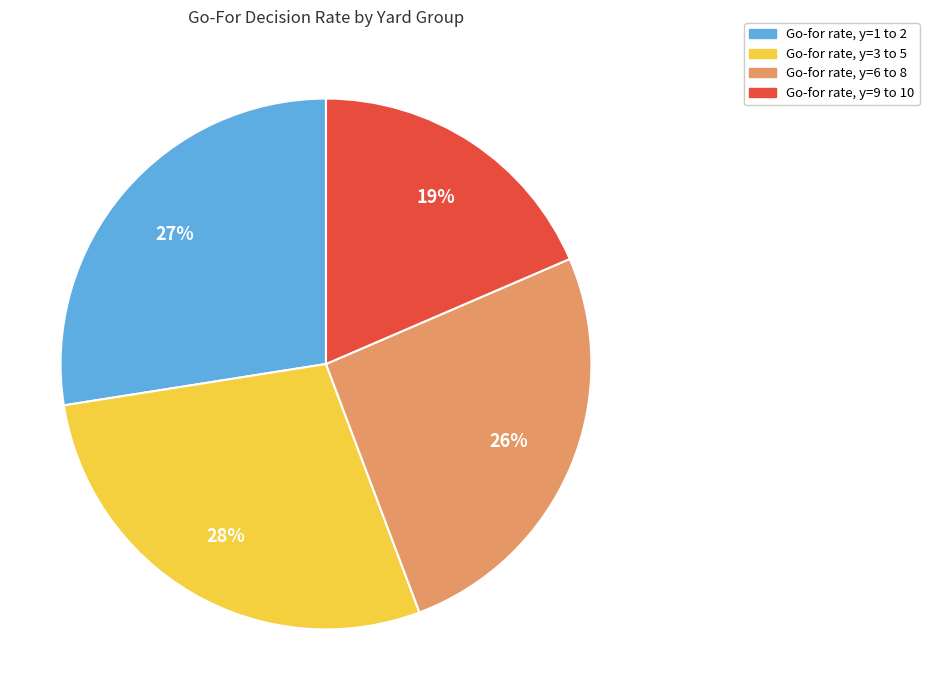

To the nearest percent, what is the average slice percentage?

25%